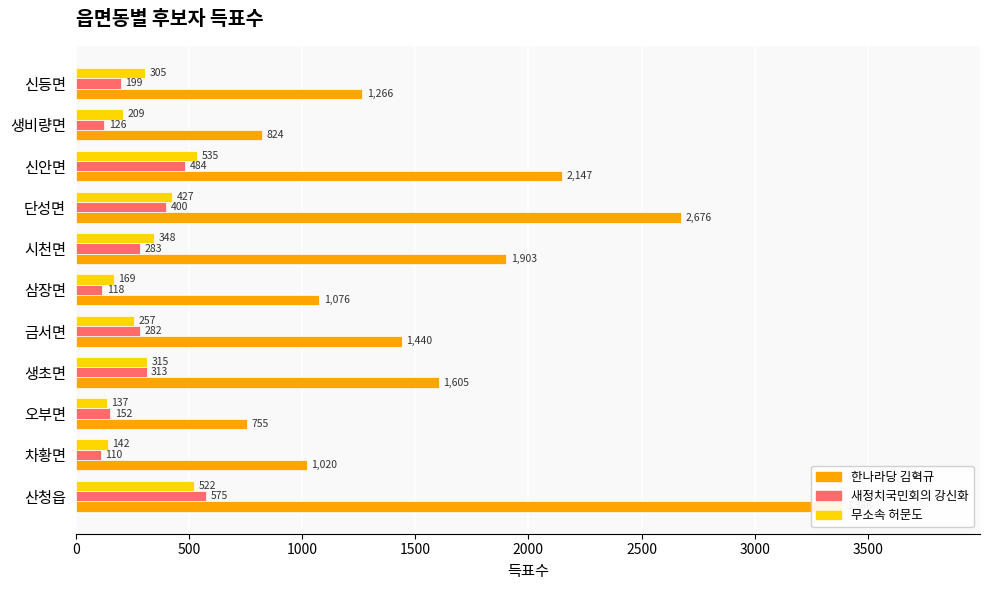

Between 산청읍 and 시천면, which series saw the biggest shift?

한나라당 김혁규